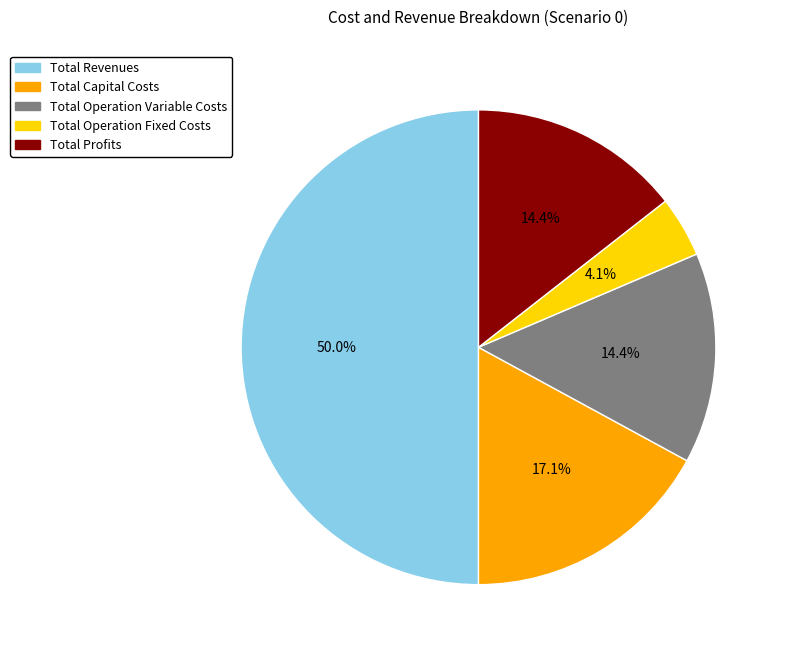

Approximately how many times larger is the value at Total Operation Variable Costs compared to Total Revenues?

0.3